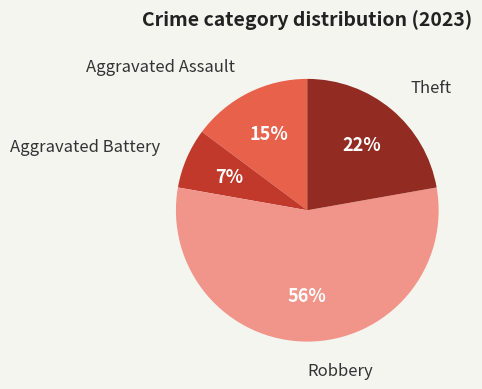

Is there any slice that represents more than half of the pie?

Yes